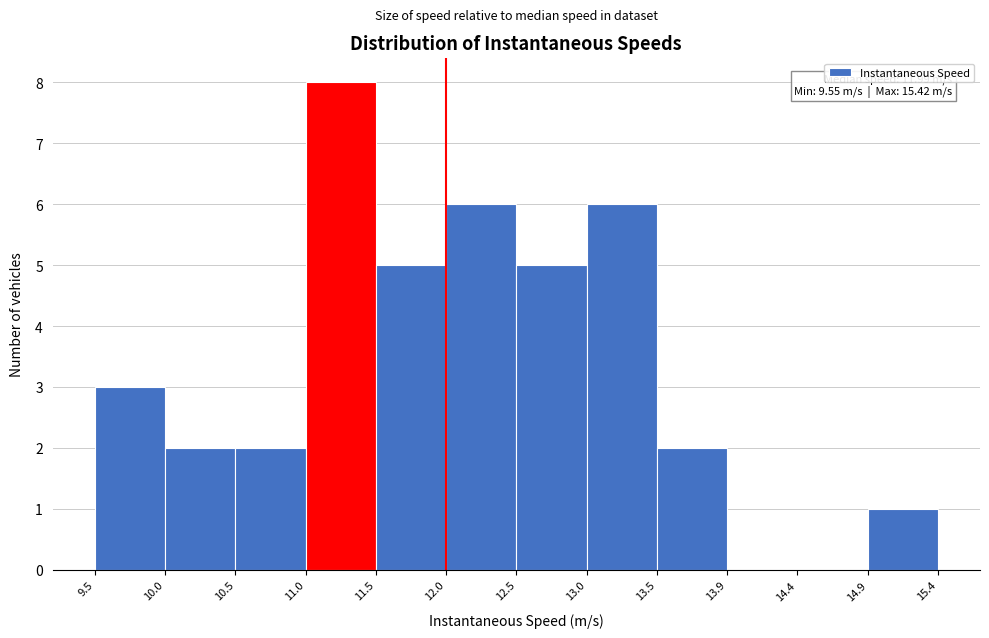

Which range on the x-axis has the tallest bar?

11.0 to 11.5